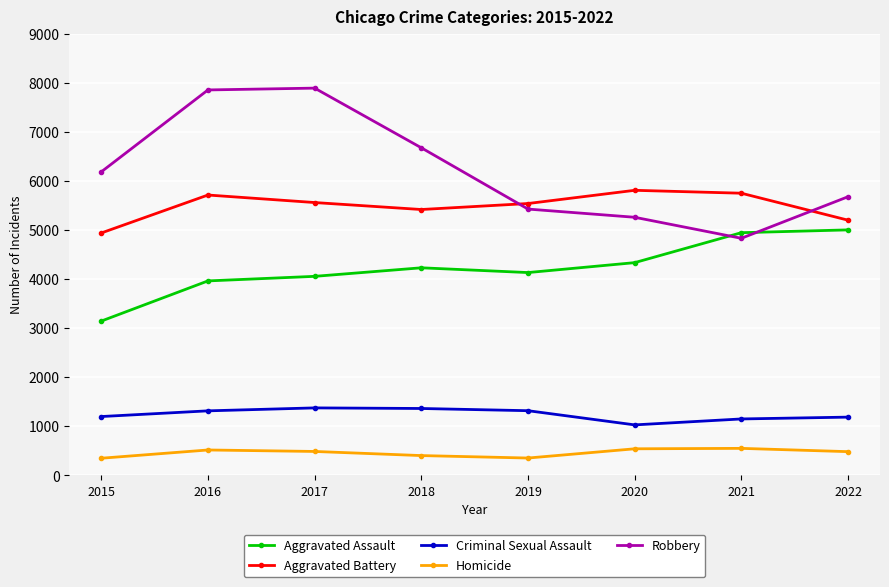

Is this an area chart (filled region under the line)?

No